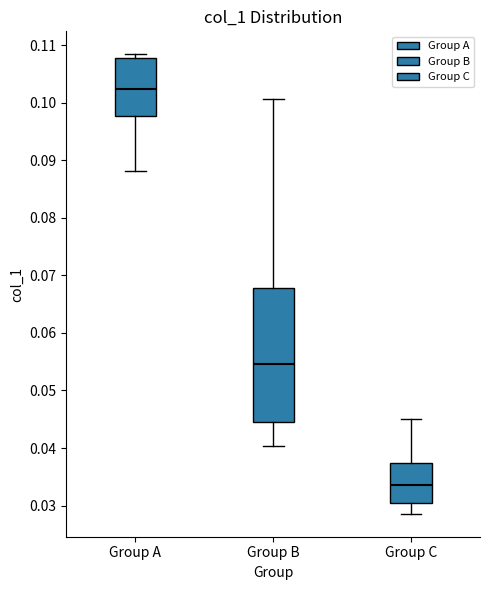

Which box has the highest median line?

Group A